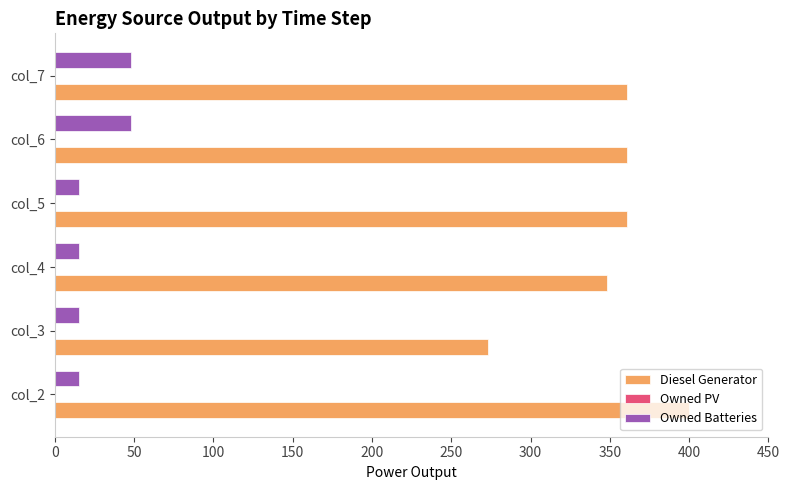

Which series has the largest range (max minus min)?

Diesel Generator